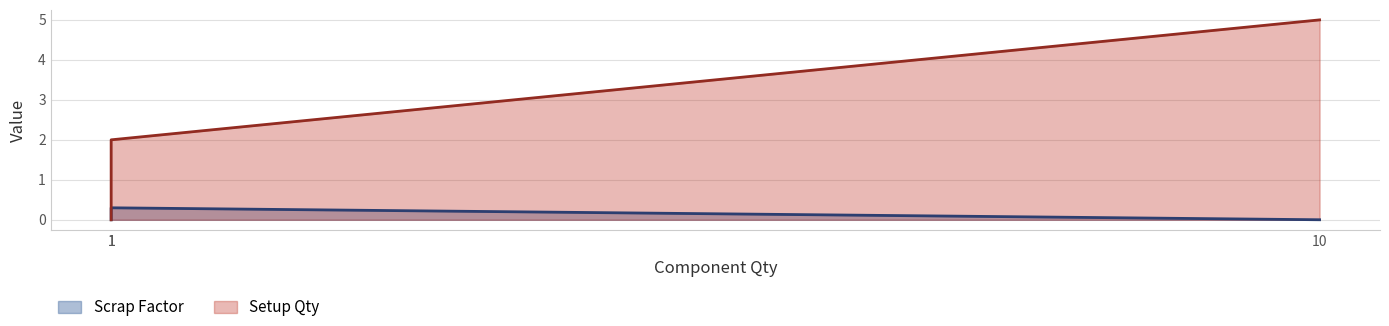

What is the value of the Setup Qty point at the 2nd from the left?

5.0